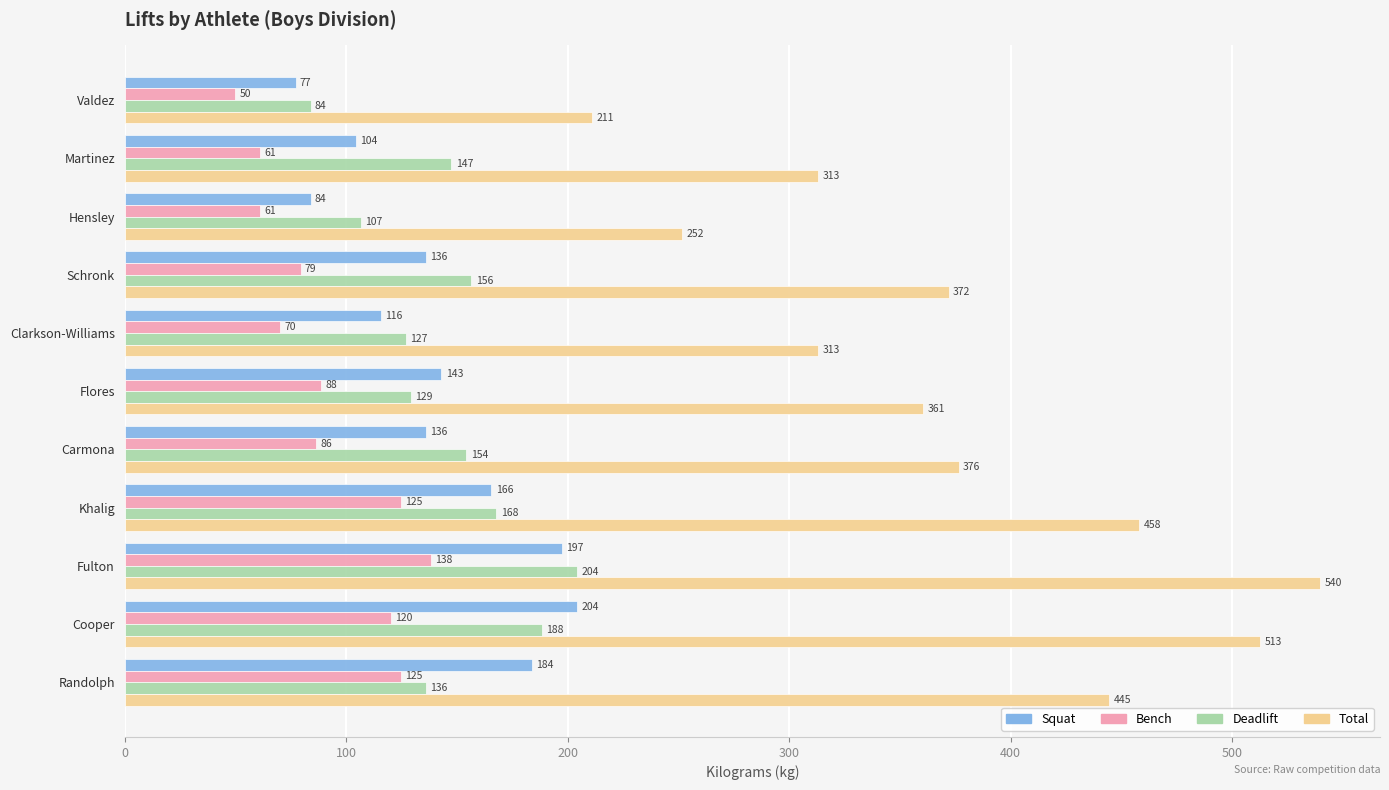

Rank the series at Carmona from highest to lowest value.

Total, Deadlift, Squat, Bench